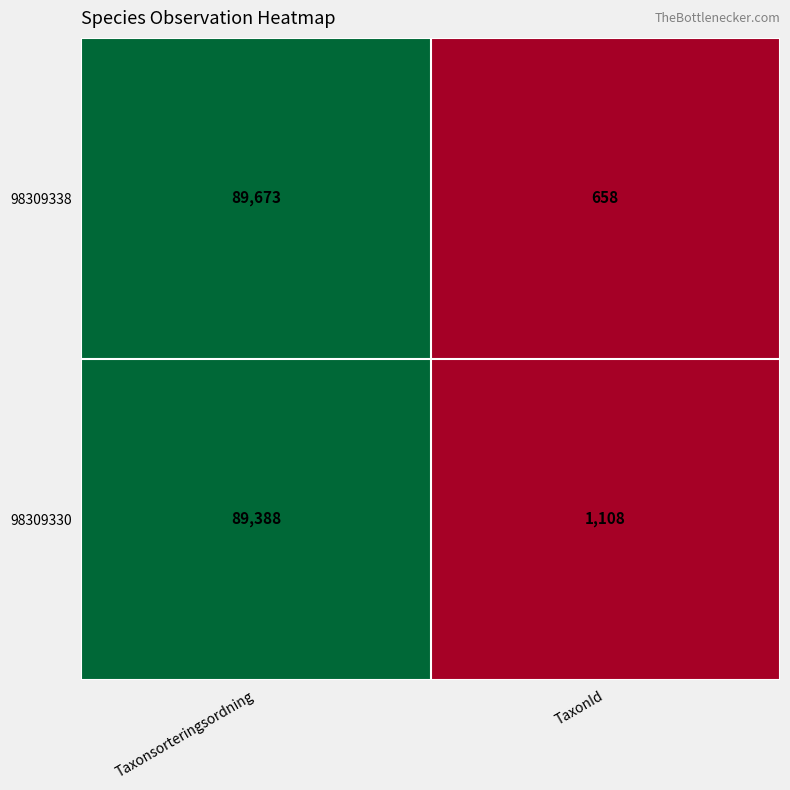

What is the difference between the maximum and minimum values in the 98309330 series?

88280